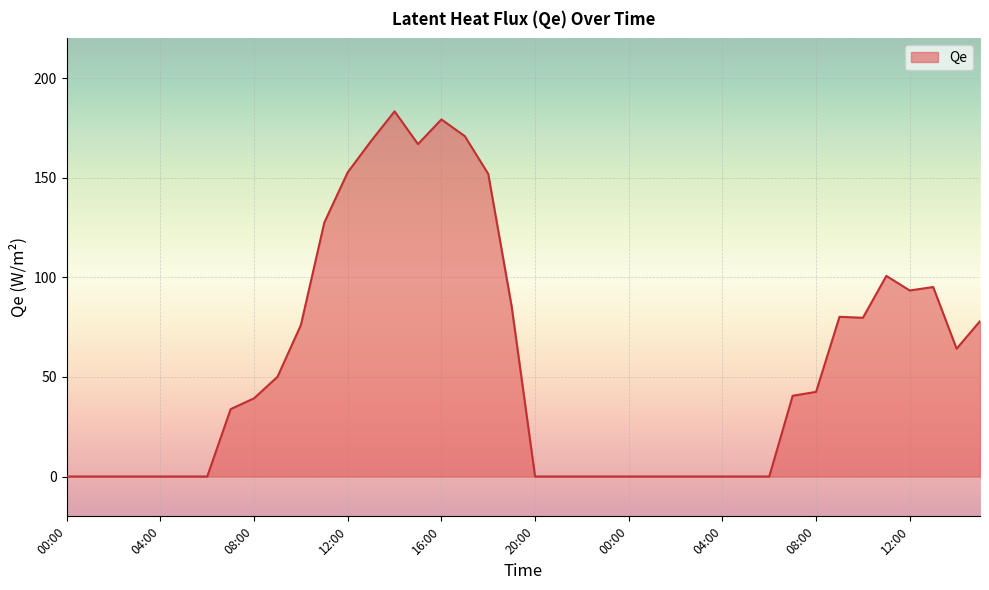

How many lines are shown in the chart?

1